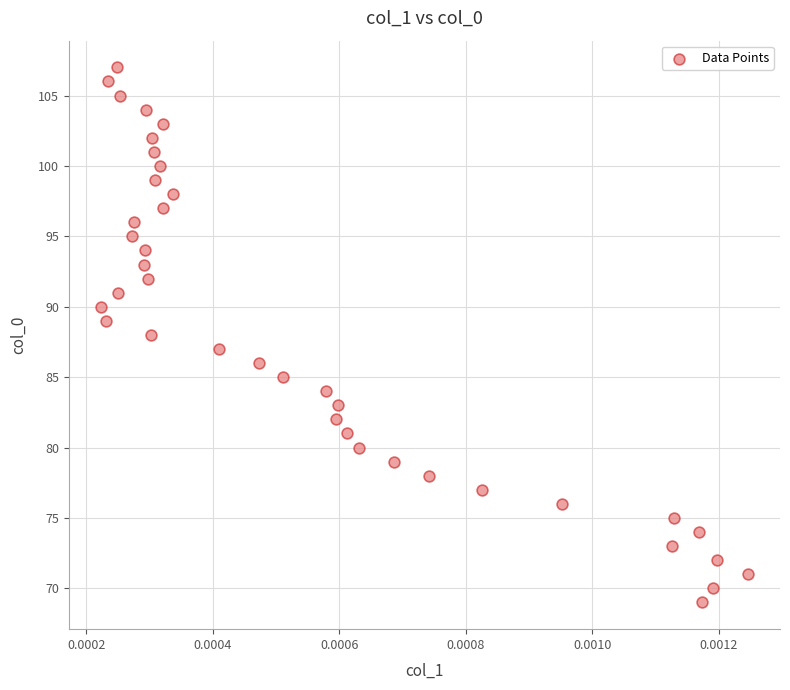

What is the range of Y values (max minus min)?

38